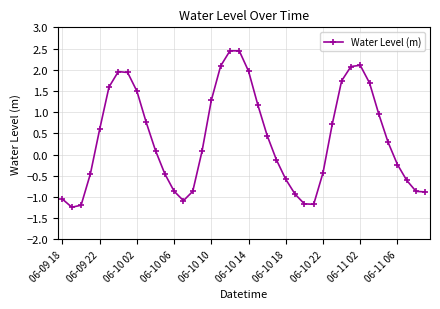

Reading left to right, what are all the values shown in this chart?

-1.1	-1.2	-1.2	-0.5	0.6	1.6	2.0	1.9	1.5	0.8	0.1	-0.5	-0.9	-1.1	-0.9	0.1	1.3	2.1	2.4	2.4	2.0	1.2	0.4	-0.1	-0.6	-0.9	-1.2	-1.2	-0.4	0.7	1.7	2.1	2.1	1.7	1.0	0.3	-0.2	-0.6	-0.9	-0.9